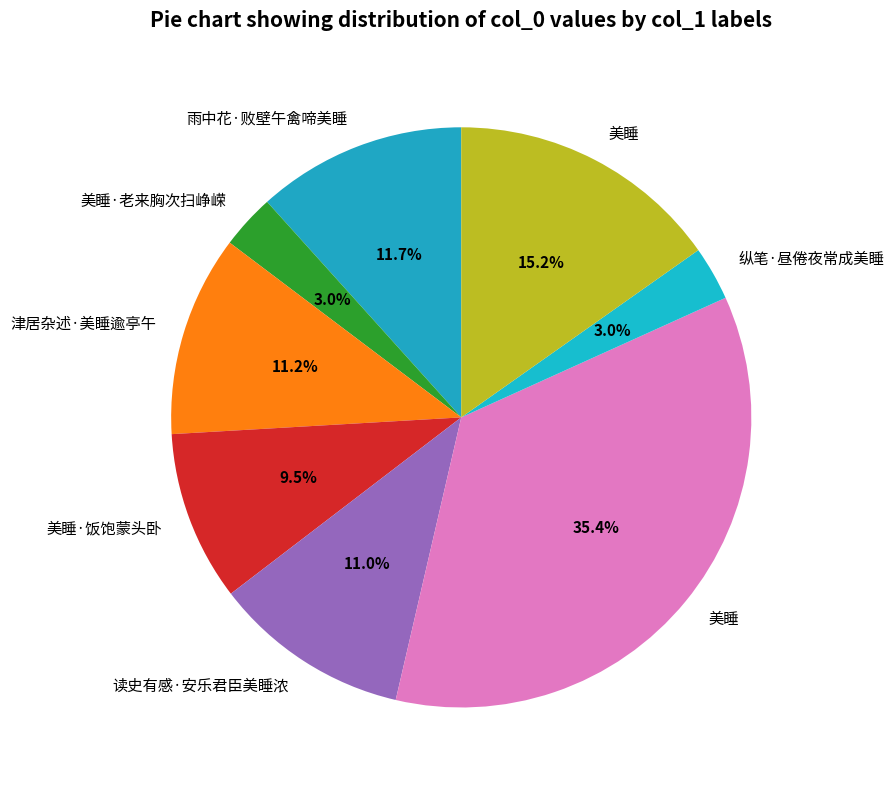

Rank the categories by value from highest to lowest.

美睡, 美睡, 雨中花·败壁午禽啼美睡, 津居杂述·美睡逾亭午, 读史有感·安乐君臣美睡浓, 美睡·饭饱蒙头卧, 美睡·老来胸次扫峥嵘, 纵笔·昼倦夜常成美睡